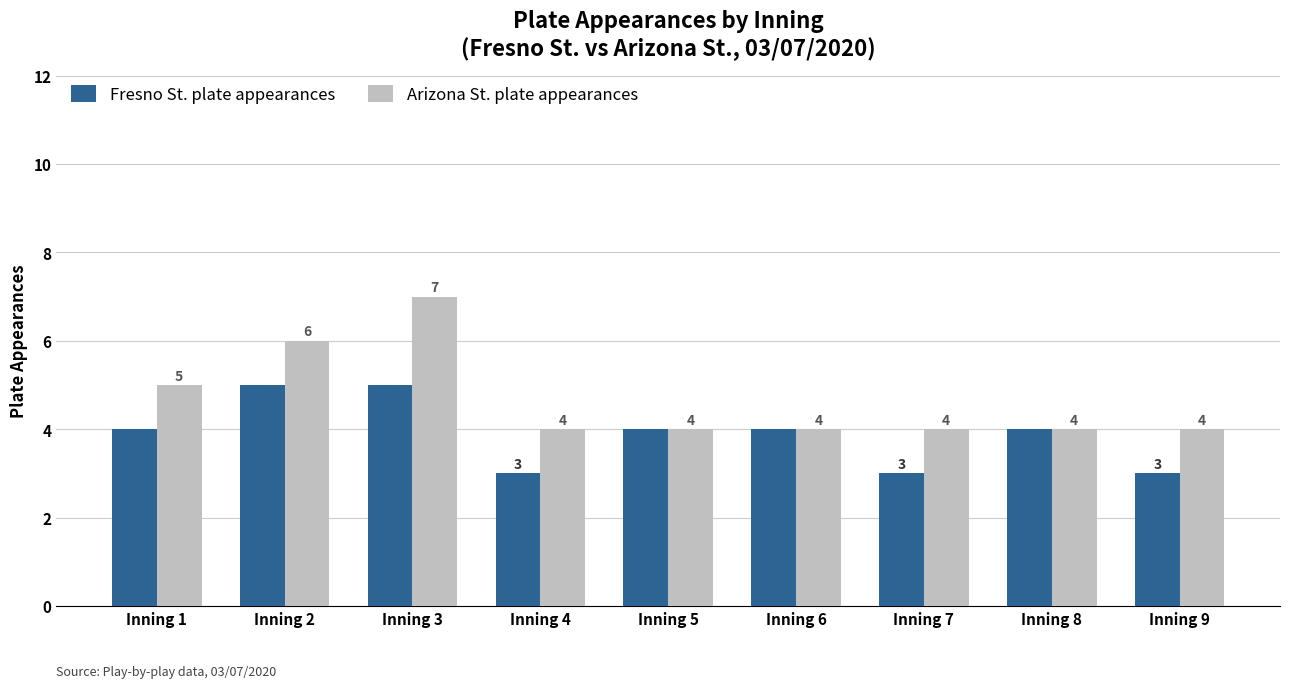

What are all the series names shown in the legend?

Fresno St. plate appearances, Arizona St. plate appearances